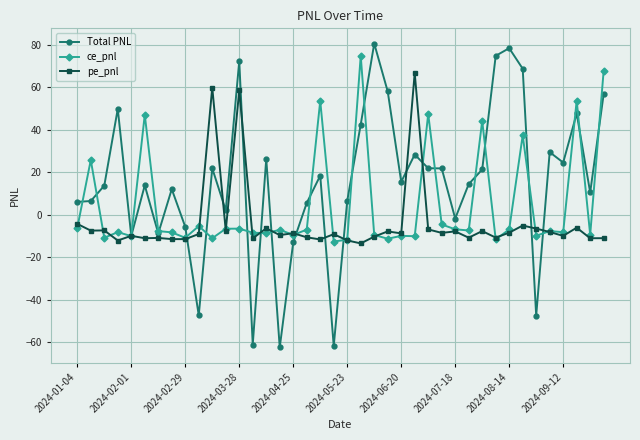

True or false: pe_pnl has more than 0 interior local peaks.

True